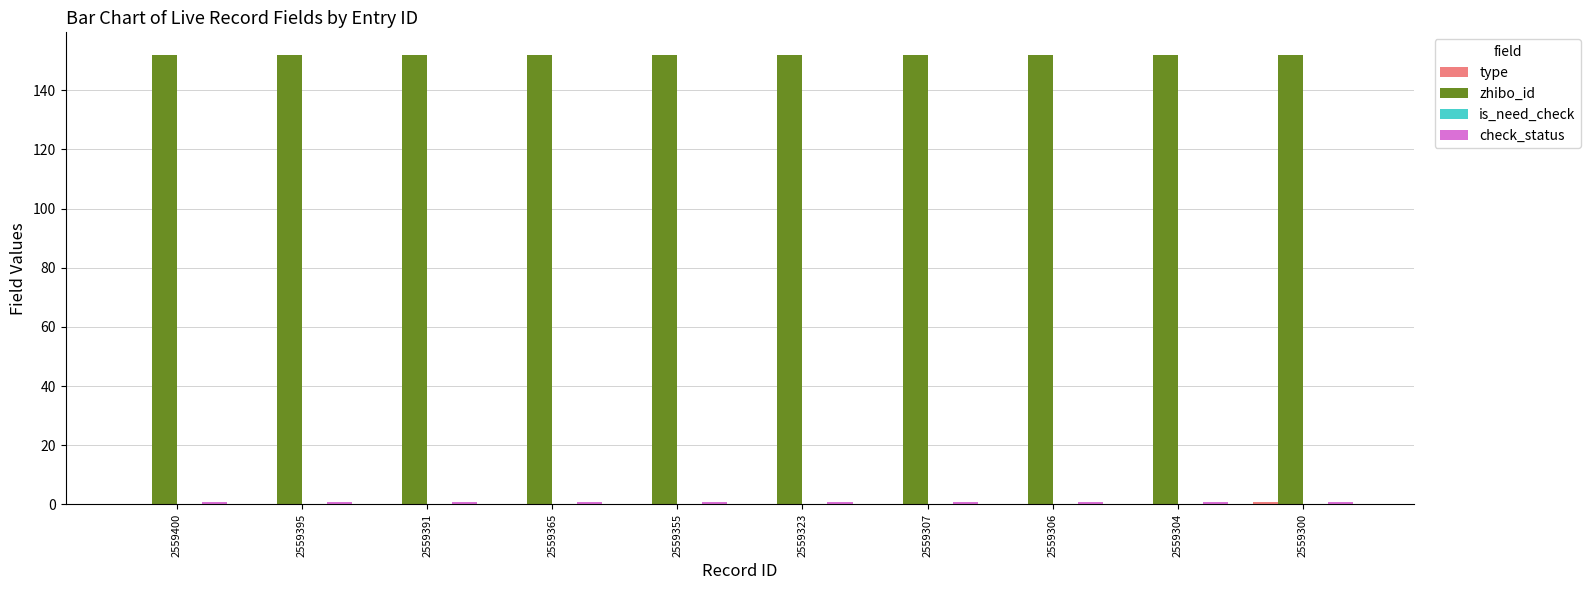

True or false: zhibo_id has a value of 98 at 2559395.

False